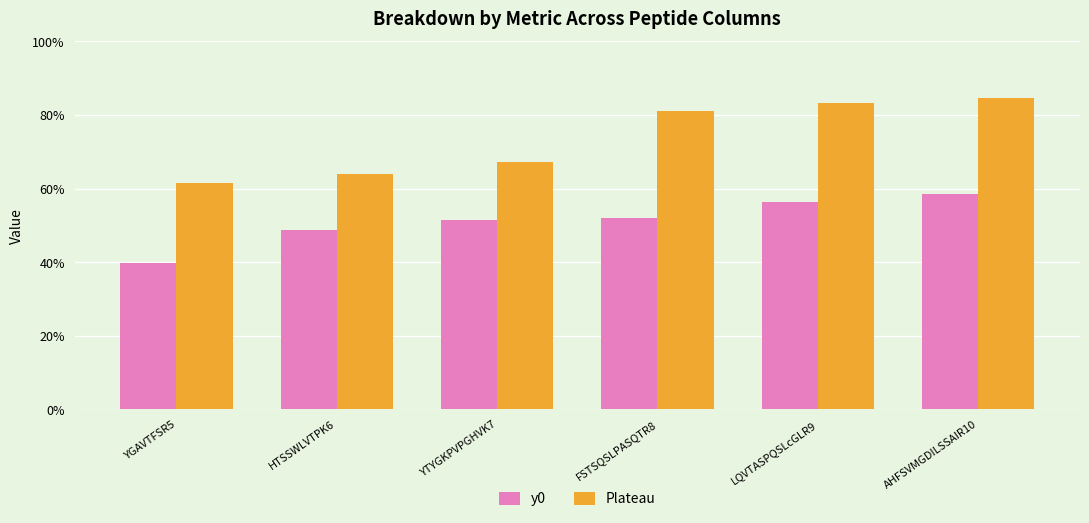

Rank the series at HTSSWLVTPK6 from lowest to highest value.

y0, Plateau